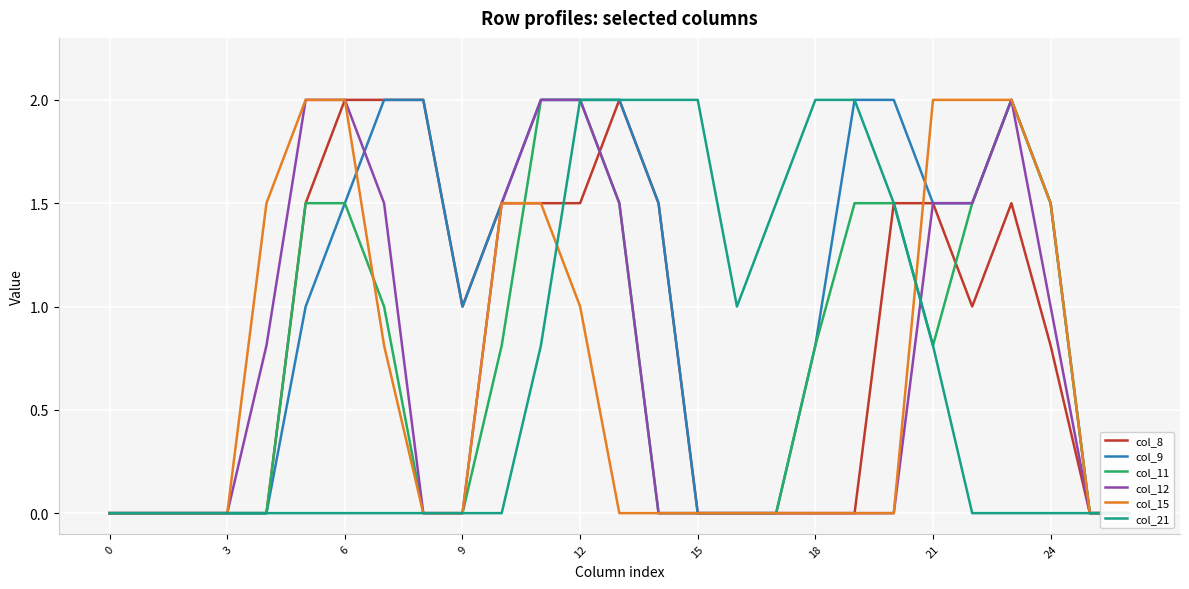

What is the value of the col_9 point at the 7th from the left?

1.5